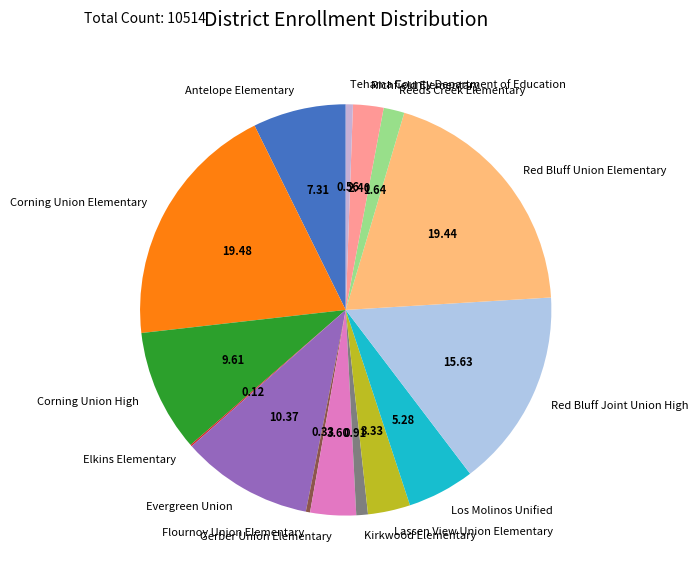

Is there a majority slice in this chart?

No